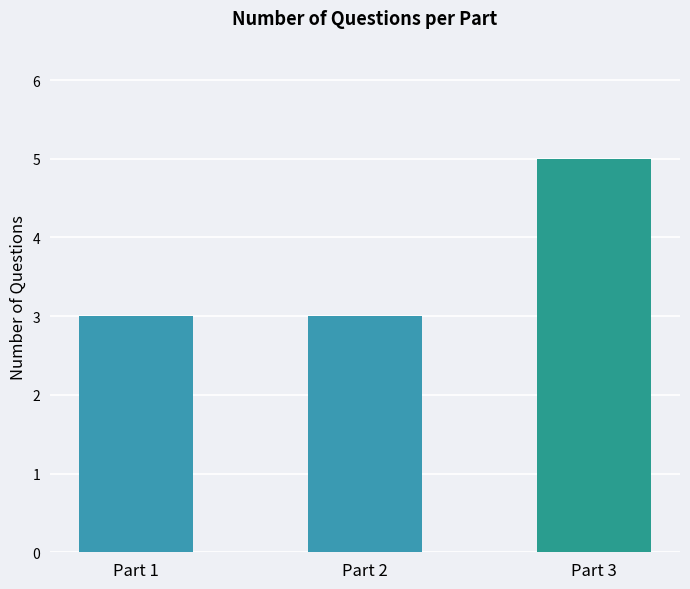

What is the approximate value at Part 1?

3